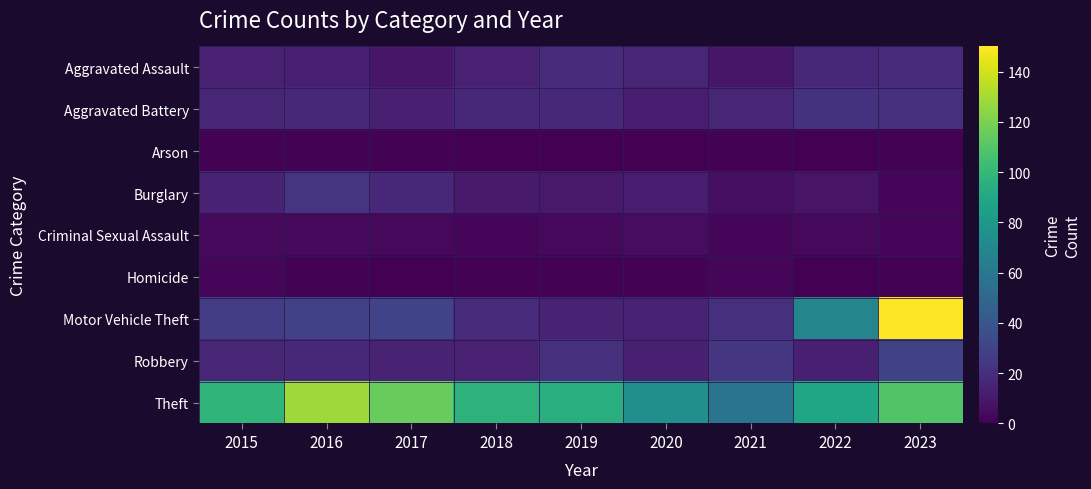

At how many categories does at least one series exceed 82?

7